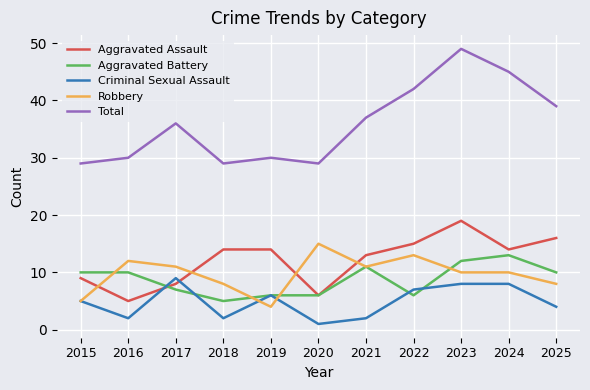

Reading left to right, list all the values displayed in this chart.

Aggravated Assault: 9	5	8	14	14	6	13	15	19	14	16
Aggravated Battery: 10	10	7	5	6	6	11	6	12	13	10
Criminal Sexual Assault: 5	2	9	2	6	1	2	7	8	8	4
Robbery: 5	12	11	8	4	15	11	13	10	10	8
Total: 29	30	36	29	30	29	37	42	49	45	39